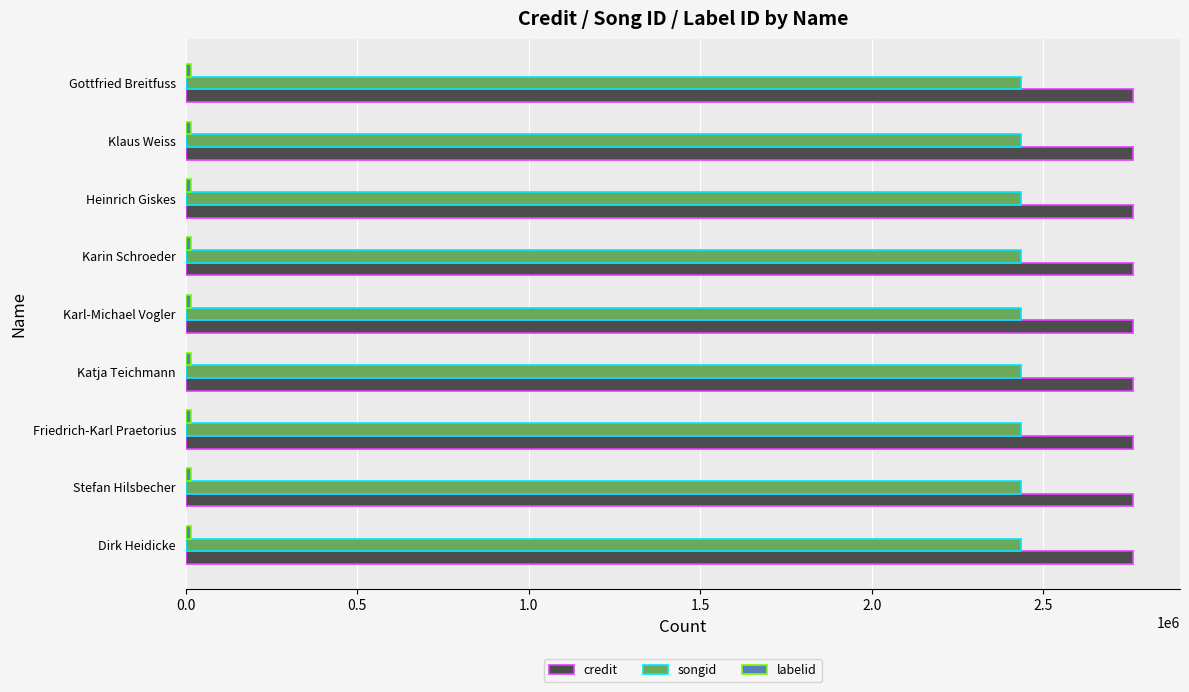

Which series has the largest total across all categories?

credit